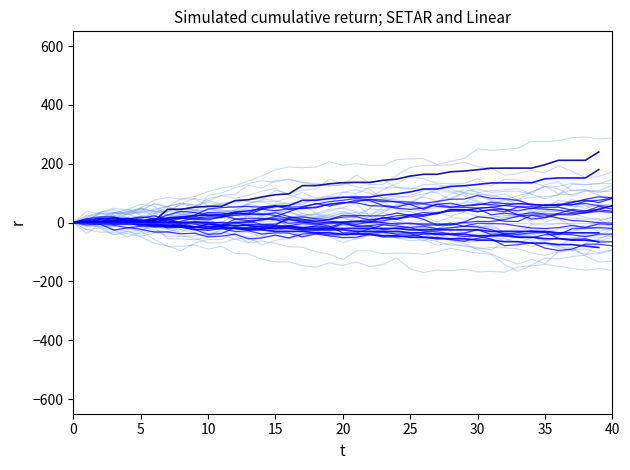

At which category does the chart reach its peak across all series?

39